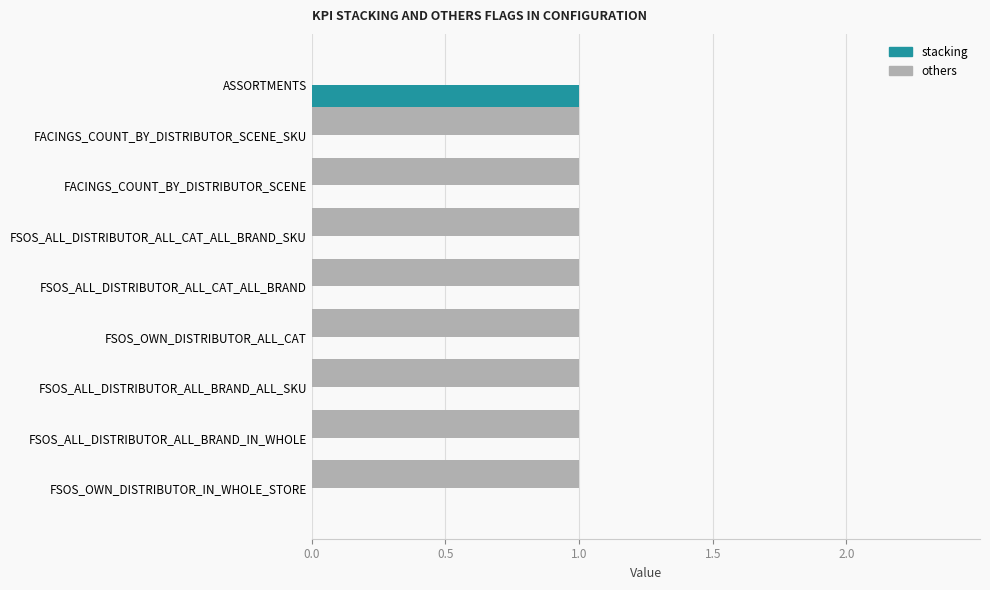

Which series has the largest total across all categories?

others